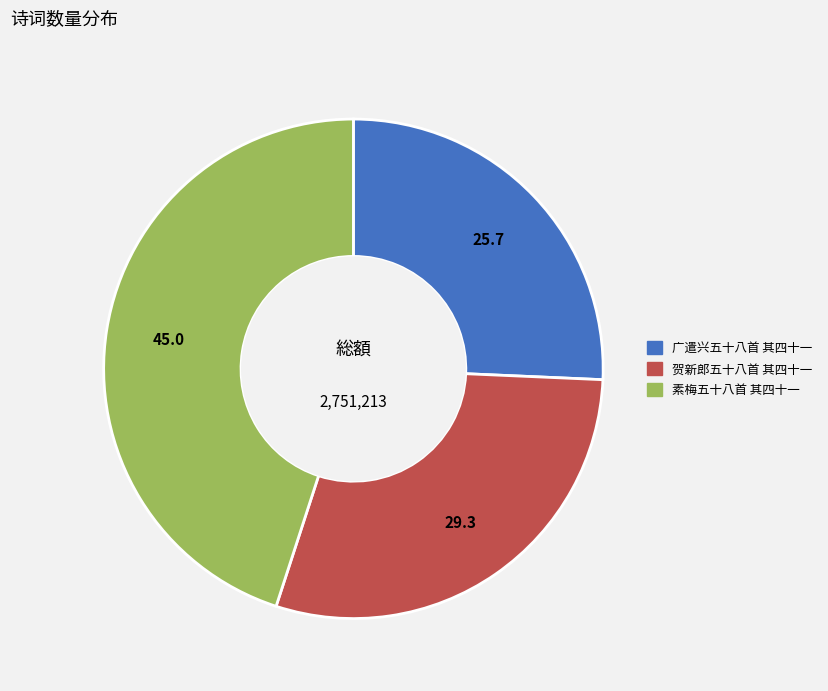

Which category has the biggest portion of the pie?

素梅五十八首 其四十一